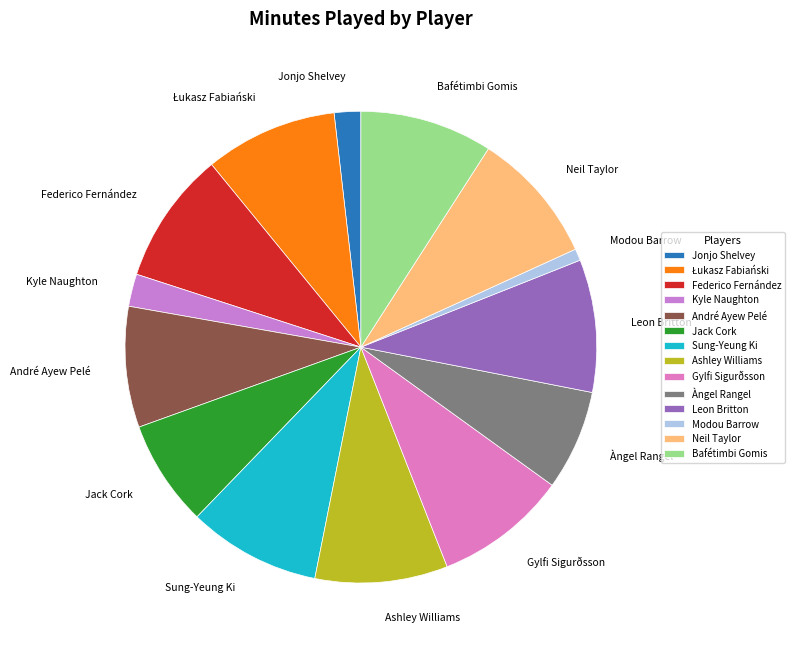

Is the sum of Federico Fernández and Kyle Naughton greater than half?

No